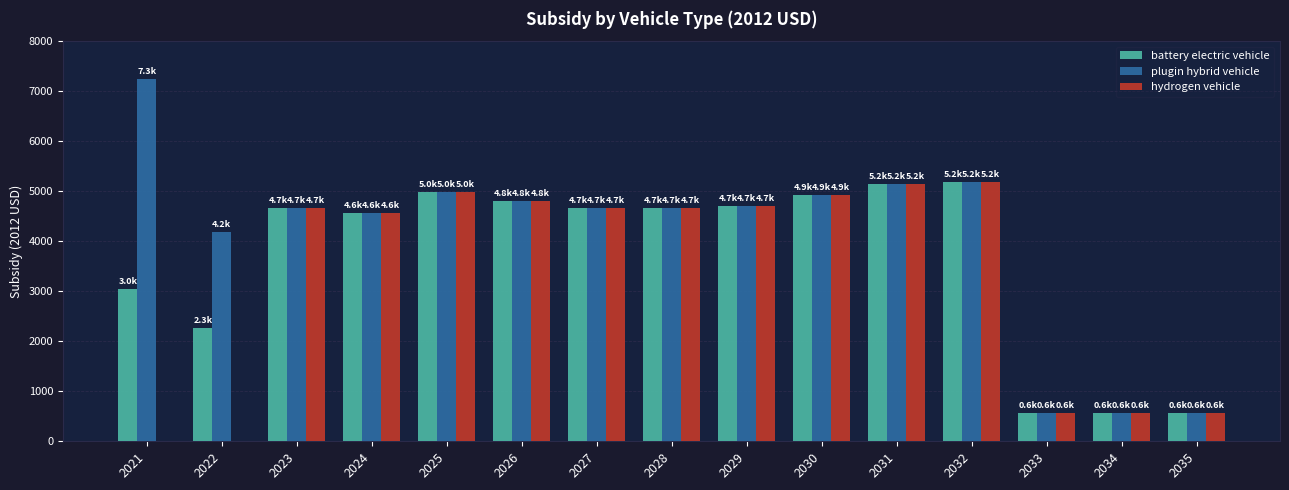

What is the sum of all plugin hybrid vehicle values?

61450.3